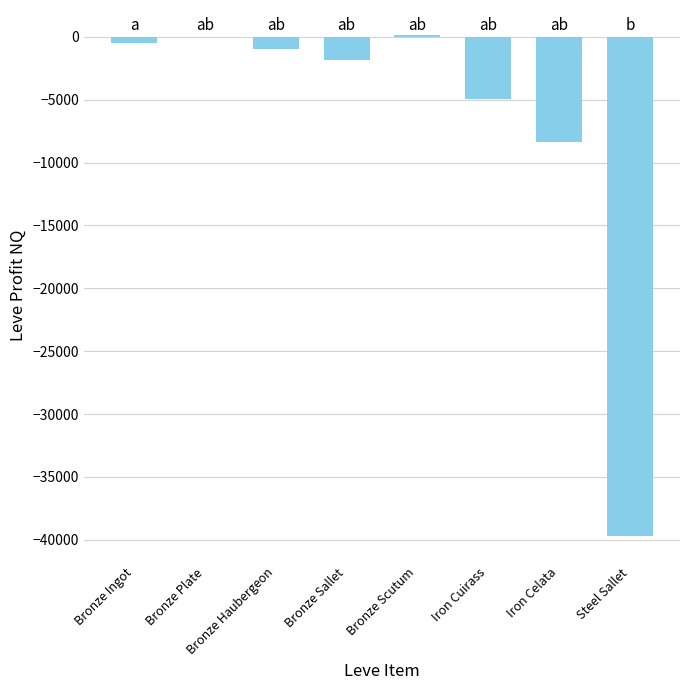

True or false: the data shows -530.4 at Bronze Ingot.

True